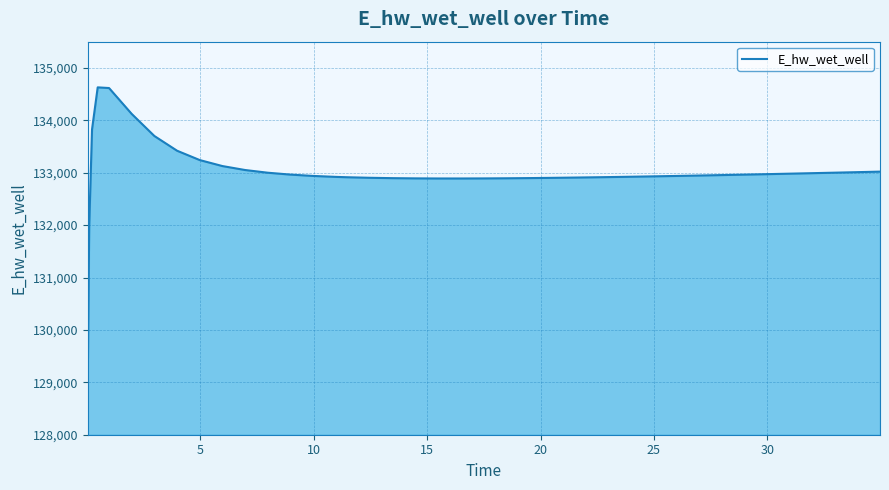

What is the difference between the maximum and minimum values?

5557.7